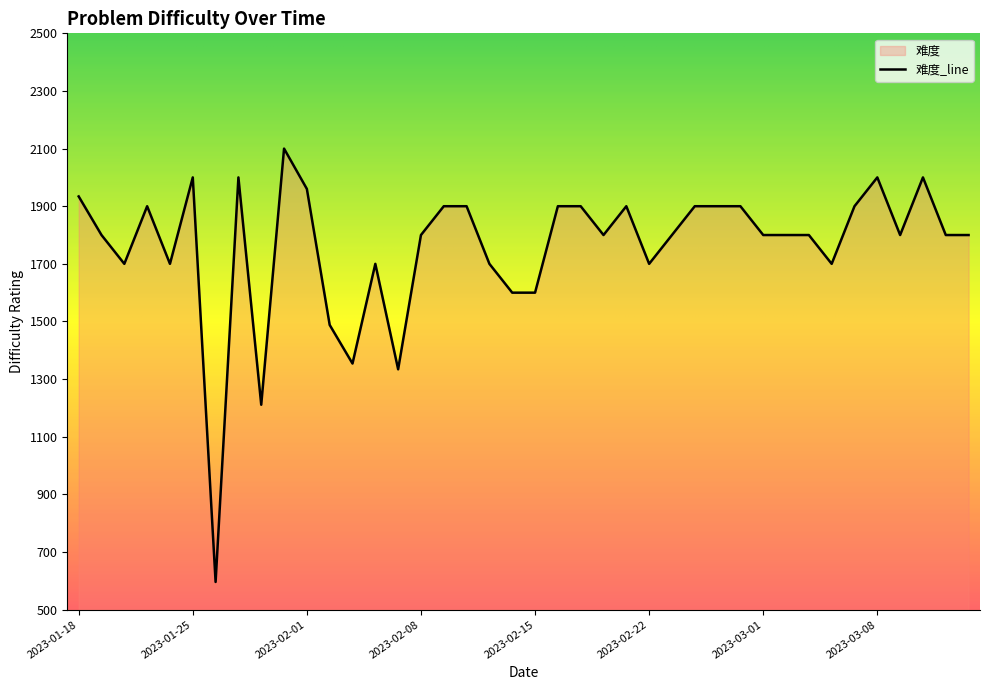

What is the difference between the values at 2023-02-08 and 2023-02-17?

100